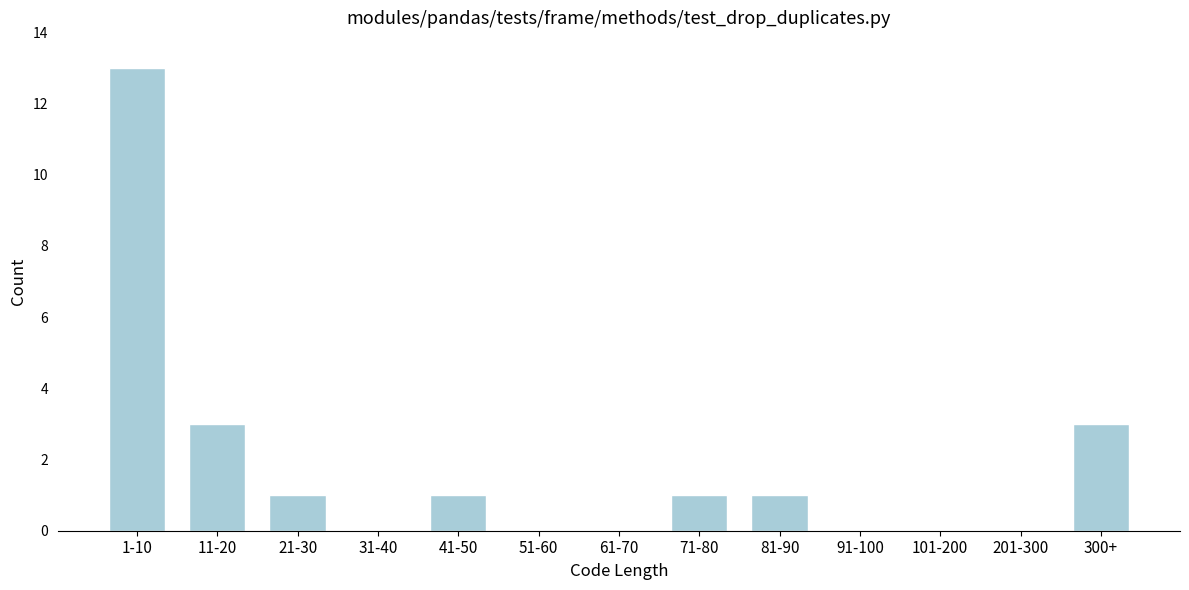

Reading left to right, what are all the values shown in this chart?

1-10=13	11-20=3	21-30=1	31-40=0	41-50=1	51-60=0	61-70=0	71-80=1	81-90=1	91-100=0	101-200=0	201-300=0	300+=3